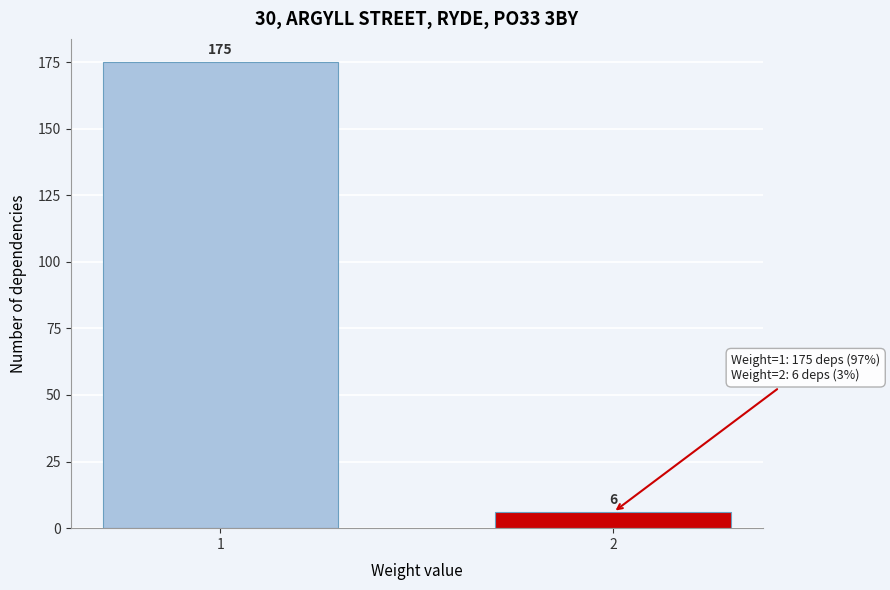

Reading left to right, extract all data points from this chart.

1=175	2=6